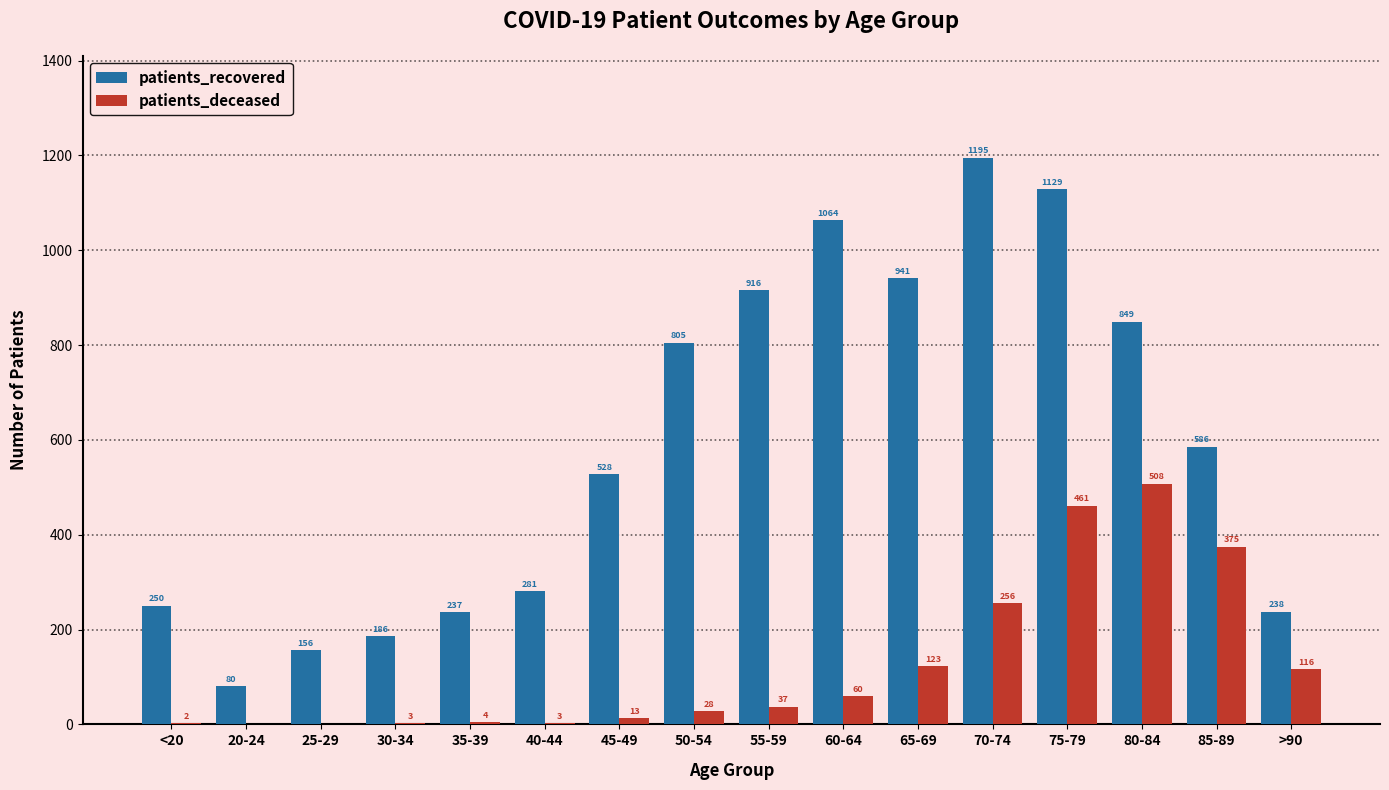

Reading left to right, extract all data points from this chart.

patients_recovered: <20=250	20-24=80	25-29=156	30-34=186	35-39=237	40-44=281	45-49=528	50-54=805	55-59=916	60-64=1064	65-69=941	70-74=1195	75-79=1129	80-84=849	85-89=586	>90=238
patients_deceased: <20=2	20-24=0	25-29=0	30-34=3	35-39=4	40-44=3	45-49=13	50-54=28	55-59=37	60-64=60	65-69=123	70-74=256	75-79=461	80-84=508	85-89=375	>90=116